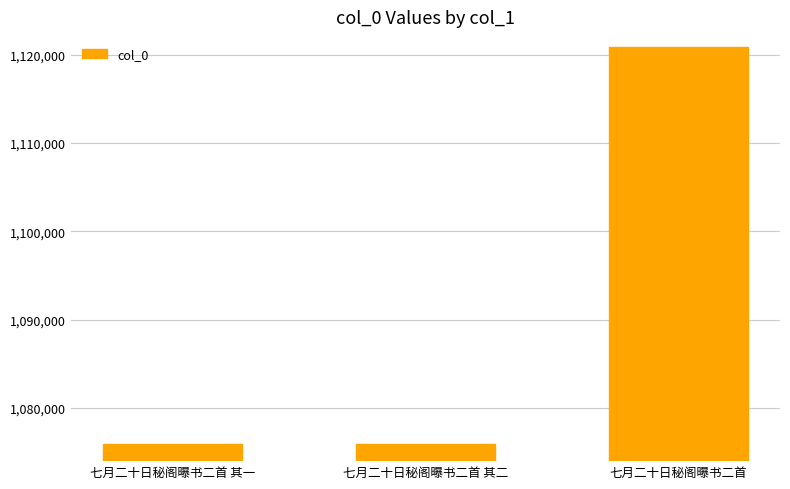

What is the sum of all values?

3272718